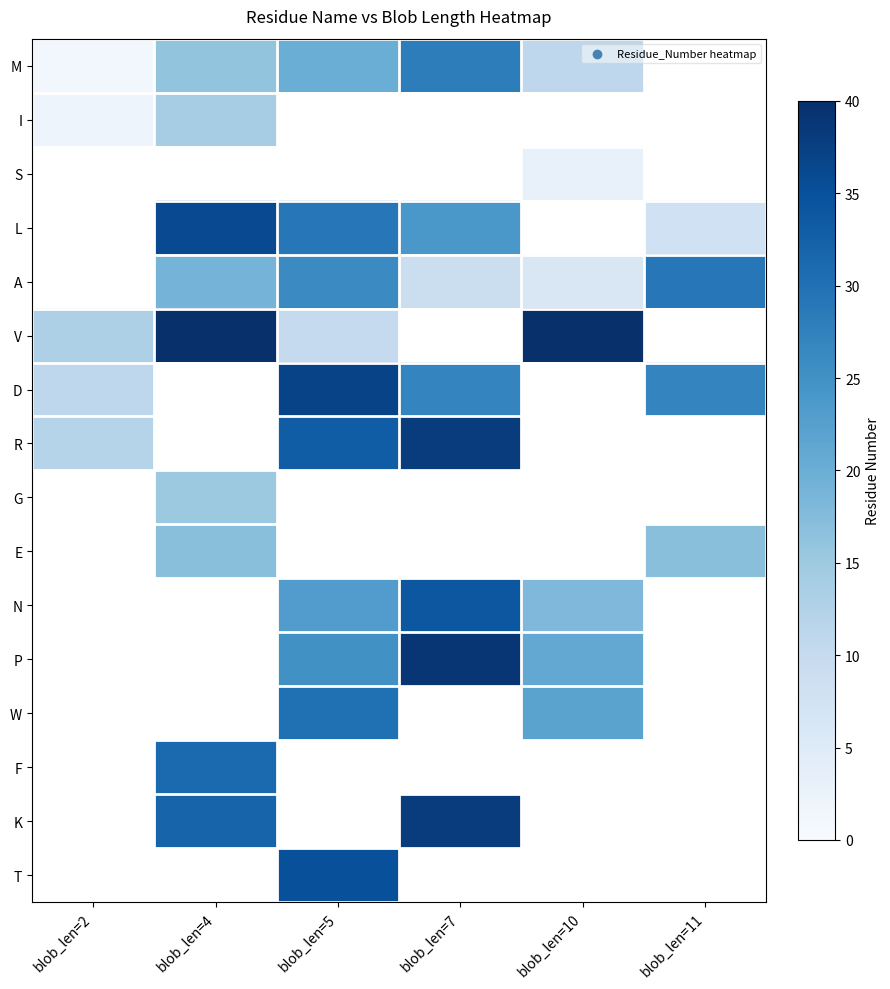

Which series has the widest spread of values?

V